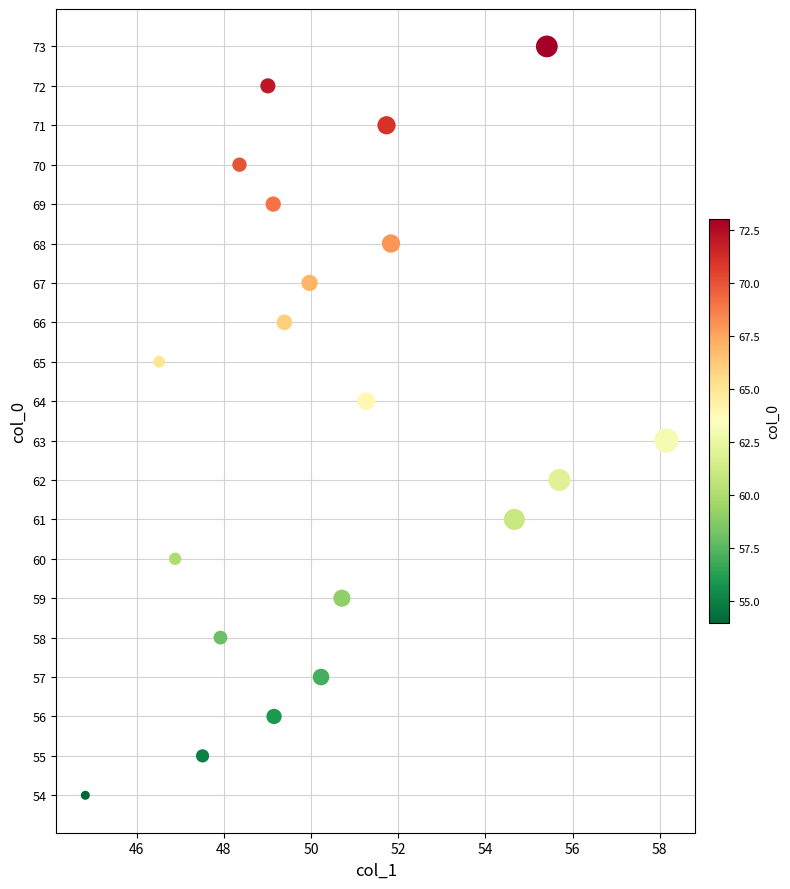

What is the range of Y values (max minus min)?

19